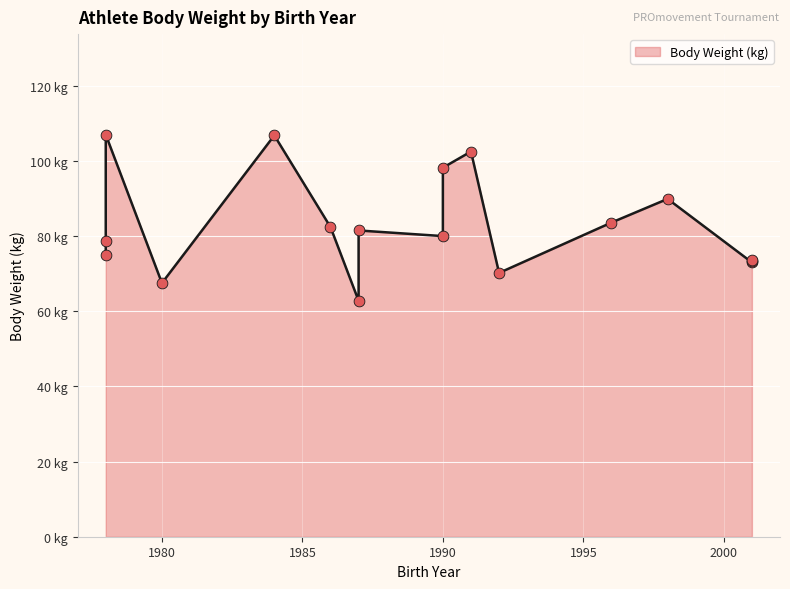

Approximately how many times larger is the value at 1986 compared to 1978?

1.0